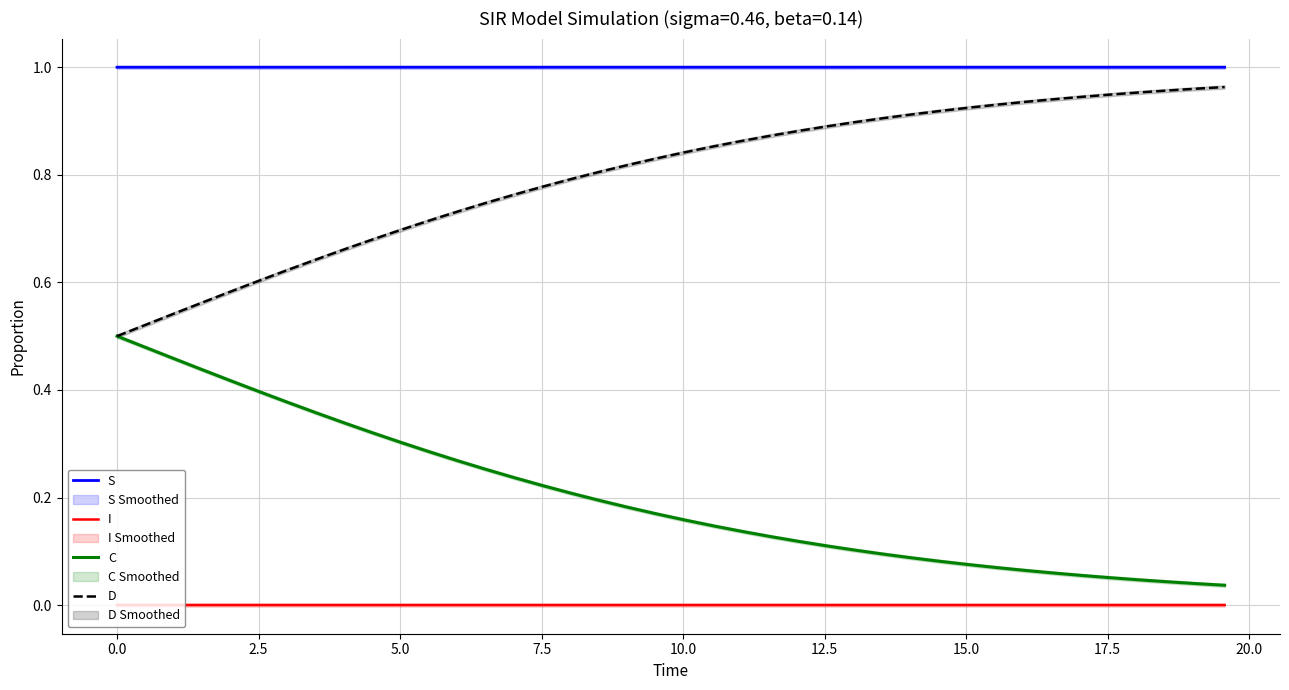

What is the maximum value shown in the chart?

1.0